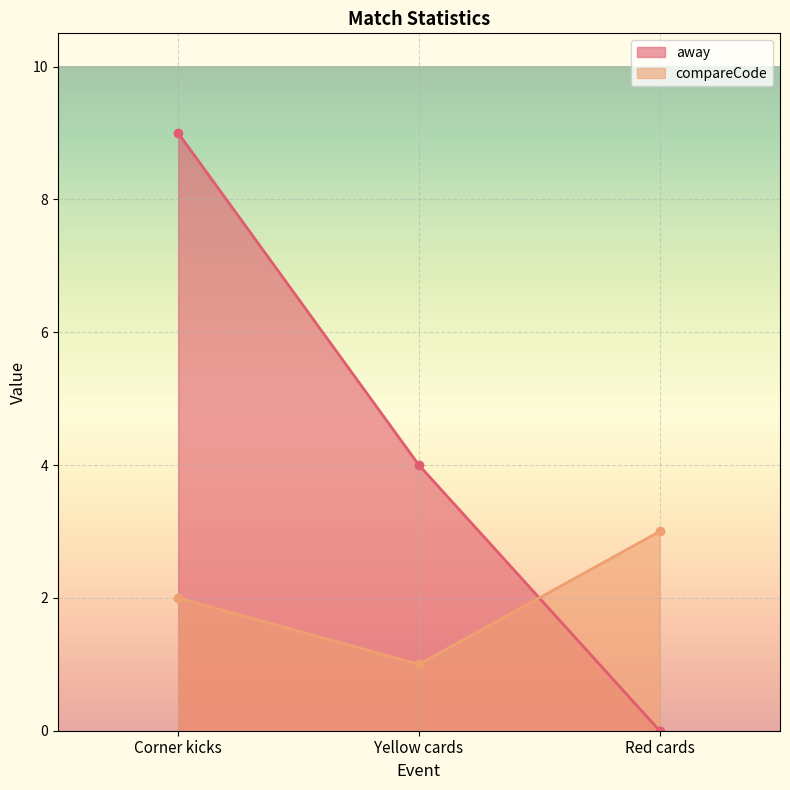

Count the compareCode values in the range 1 to 3.

3